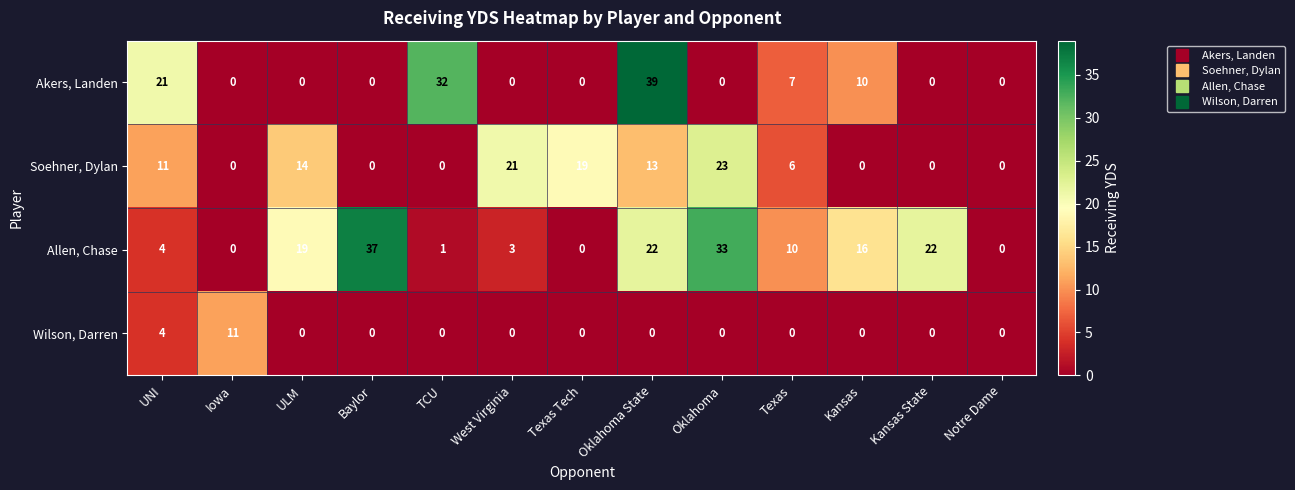

Where is Wilson, Darren nearest to the value 5?

UNI